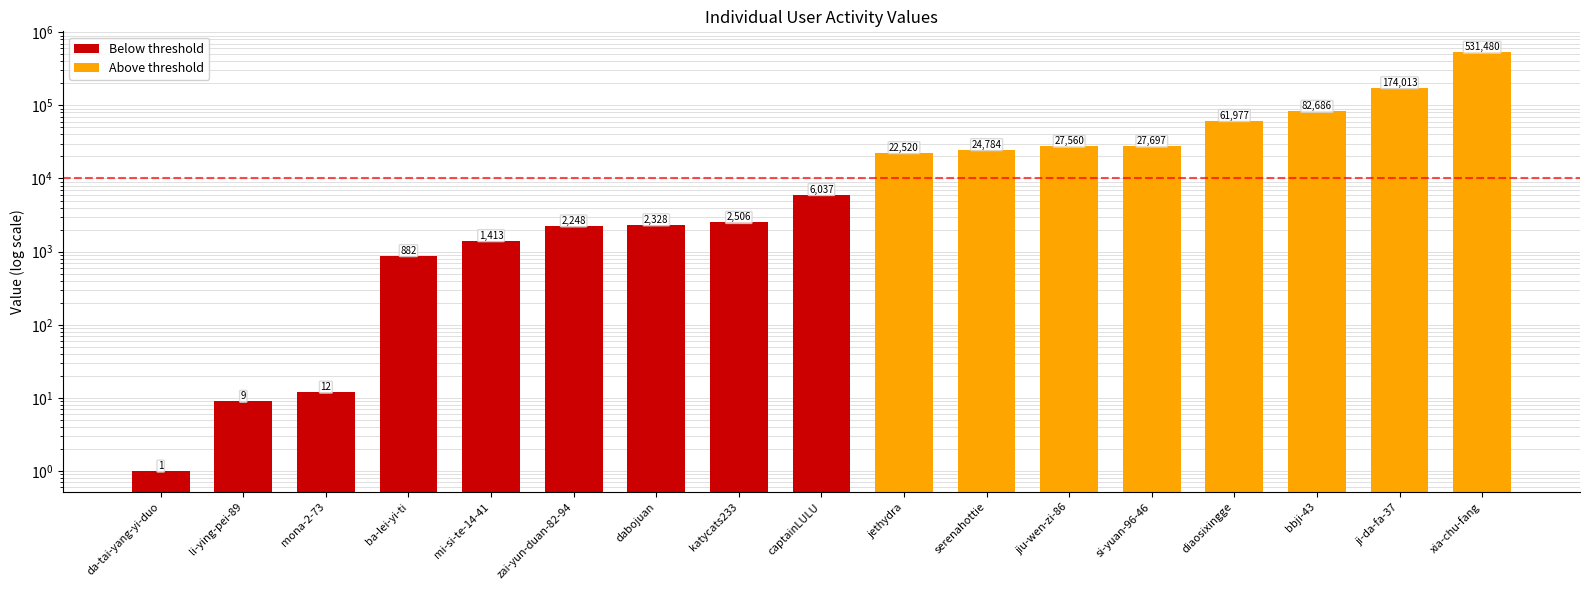

Which category has the lowest value across all series?

da-tai-yang-yi-duo